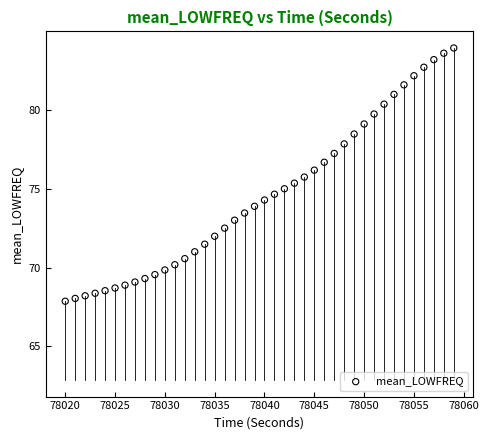

What is the range of X values (max minus min)?

39.0